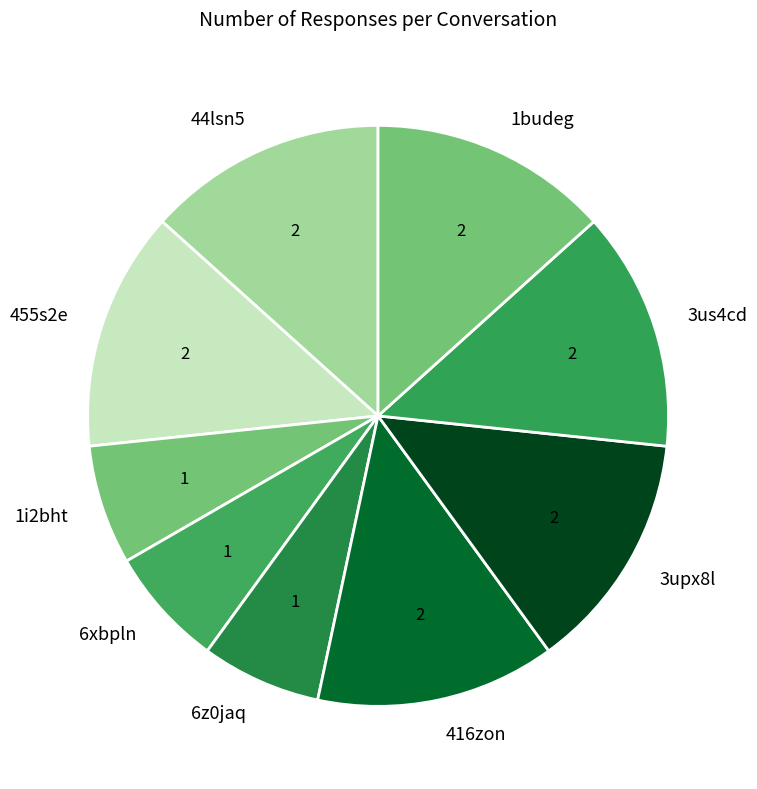

Between 416zon and 1i2bht, which is larger?

416zon